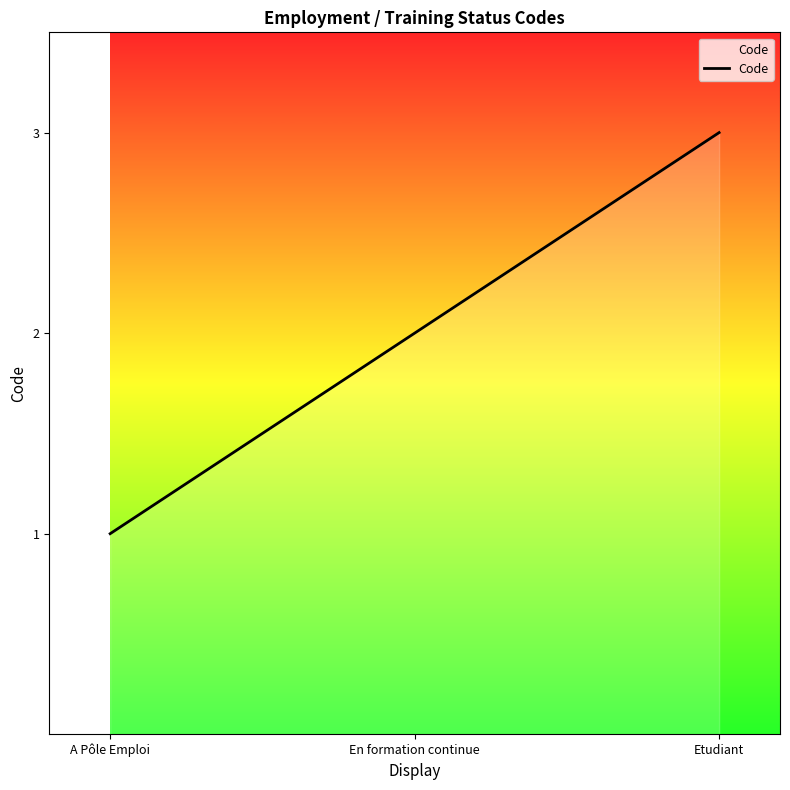

The value at Etudiant is 3. True or false?

True